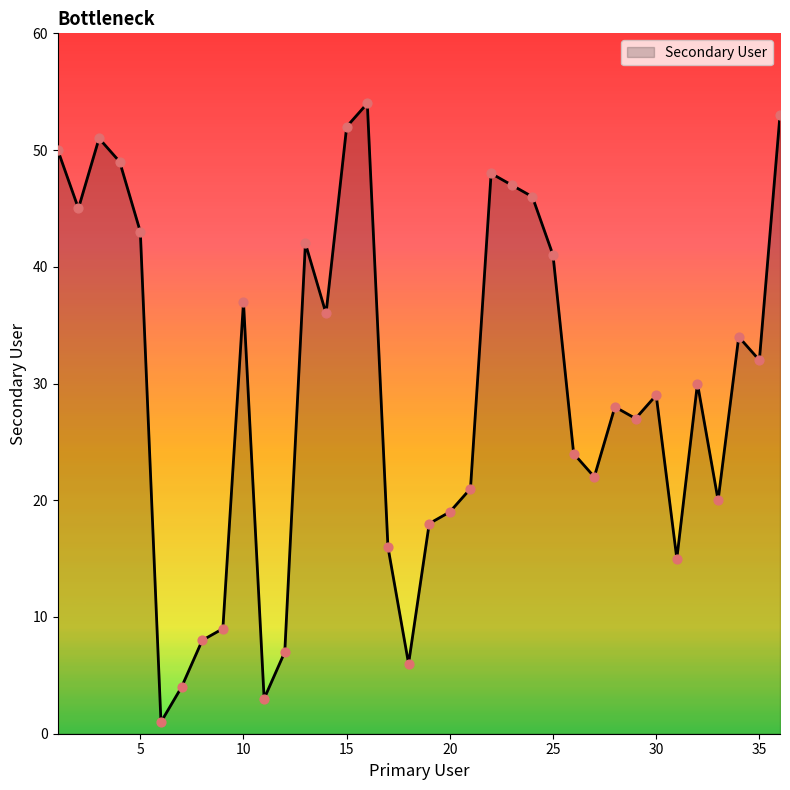

What is the difference between the maximum and minimum values?

53